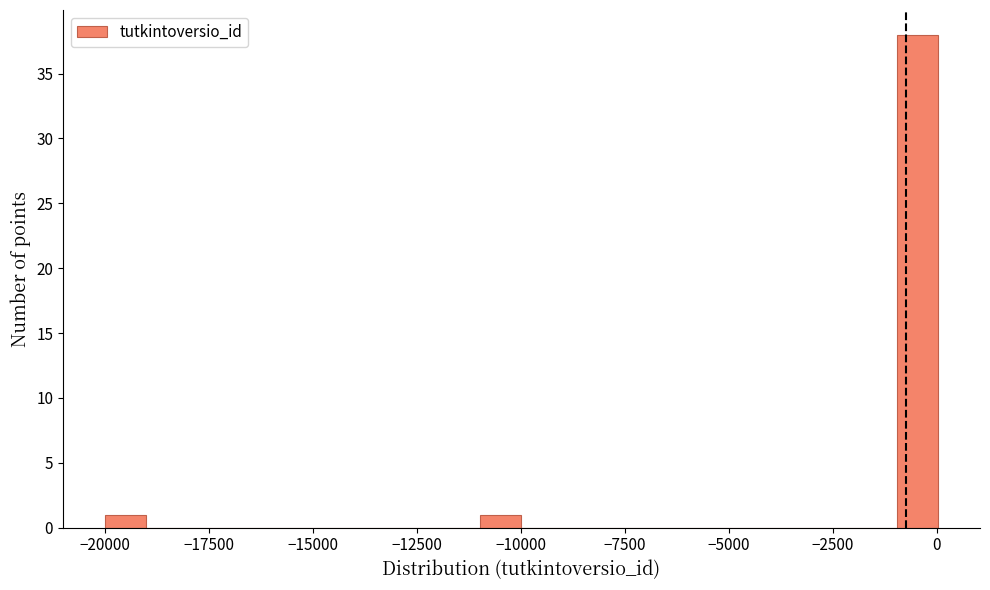

Around what value on the x-axis is the tallest bar? Give the approximate position of its centre, as read against the axis.

-500